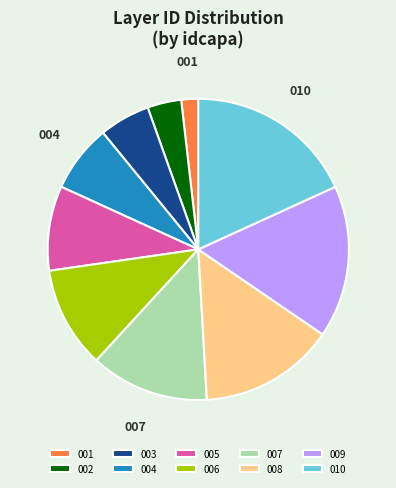

Between 004 and 001, which is larger?

004